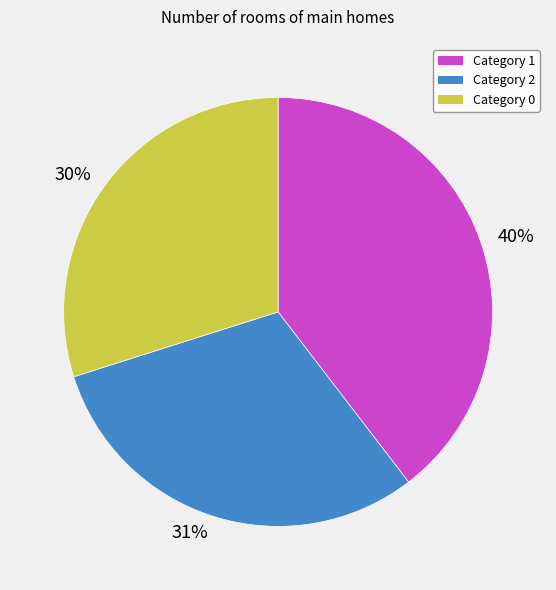

Is the sum of Category 1 and Category 2 greater than half?

Yes